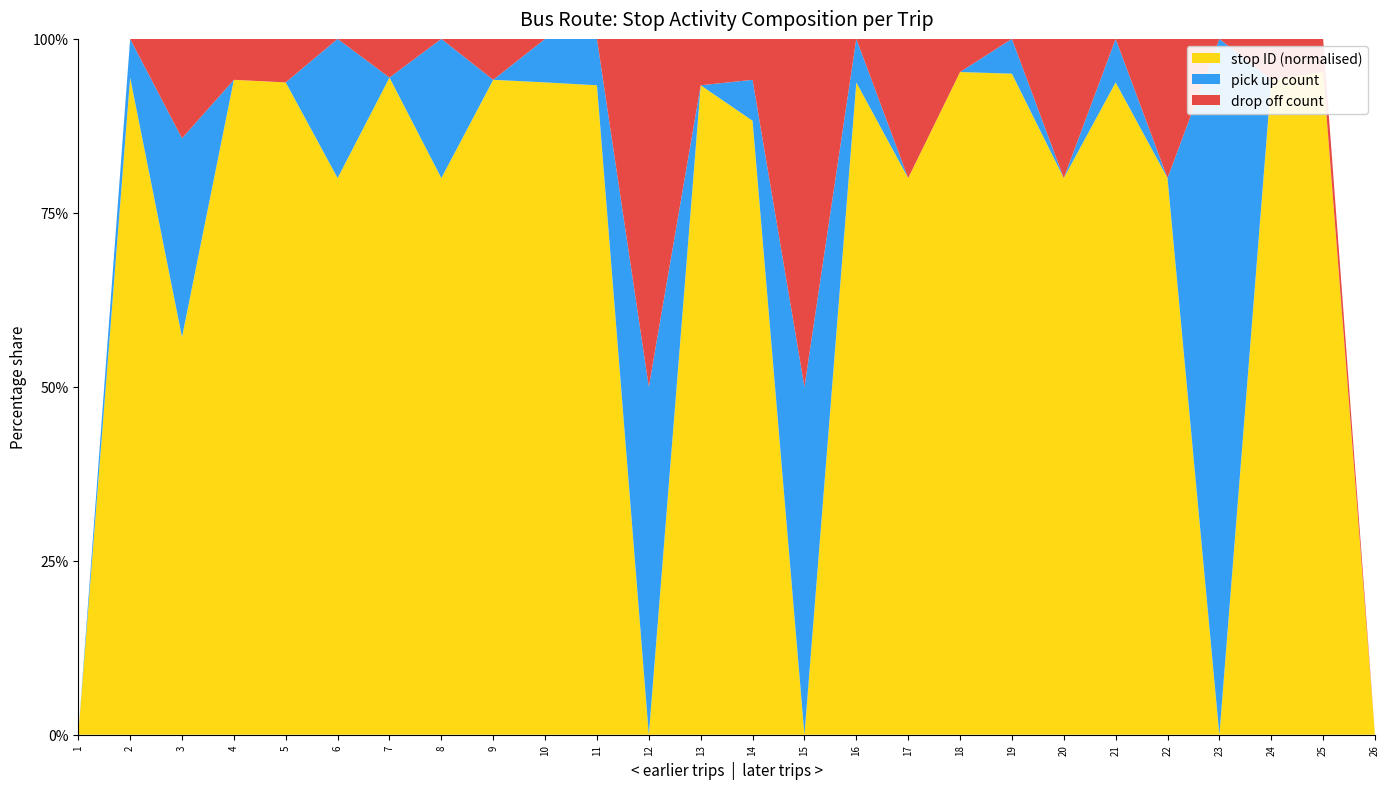

Reading left to right, list all the values displayed in this chart.

stop ID: 1=0	2=17	3=4	4=16	5=15	6=4	7=17	8=4	9=16	10=15	11=14	12=0	13=14	14=15	15=0	16=15	17=4	18=20	19=19	20=4	21=15	22=4	23=0	24=16	25=20	26=0
pick up count: 1=0	2=1	3=2	4=0	5=0	6=1	7=0	8=1	9=0	10=1	11=1	12=2	13=0	14=1	15=1	16=1	17=0	18=0	19=1	20=0	21=1	22=0	23=2	24=0	25=0	26=0
drop off count: 1=0	2=0	3=1	4=1	5=1	6=0	7=1	8=0	9=1	10=0	11=0	12=2	13=1	14=1	15=1	16=0	17=1	18=1	19=0	20=1	21=0	22=1	23=0	24=1	25=1	26=0